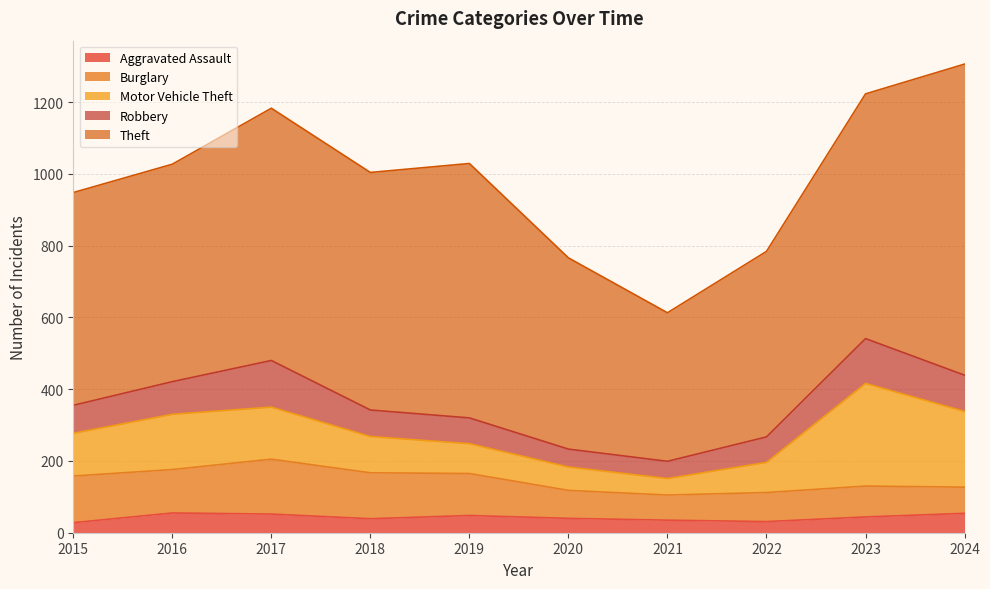

What is the maximum value for Theft?

867